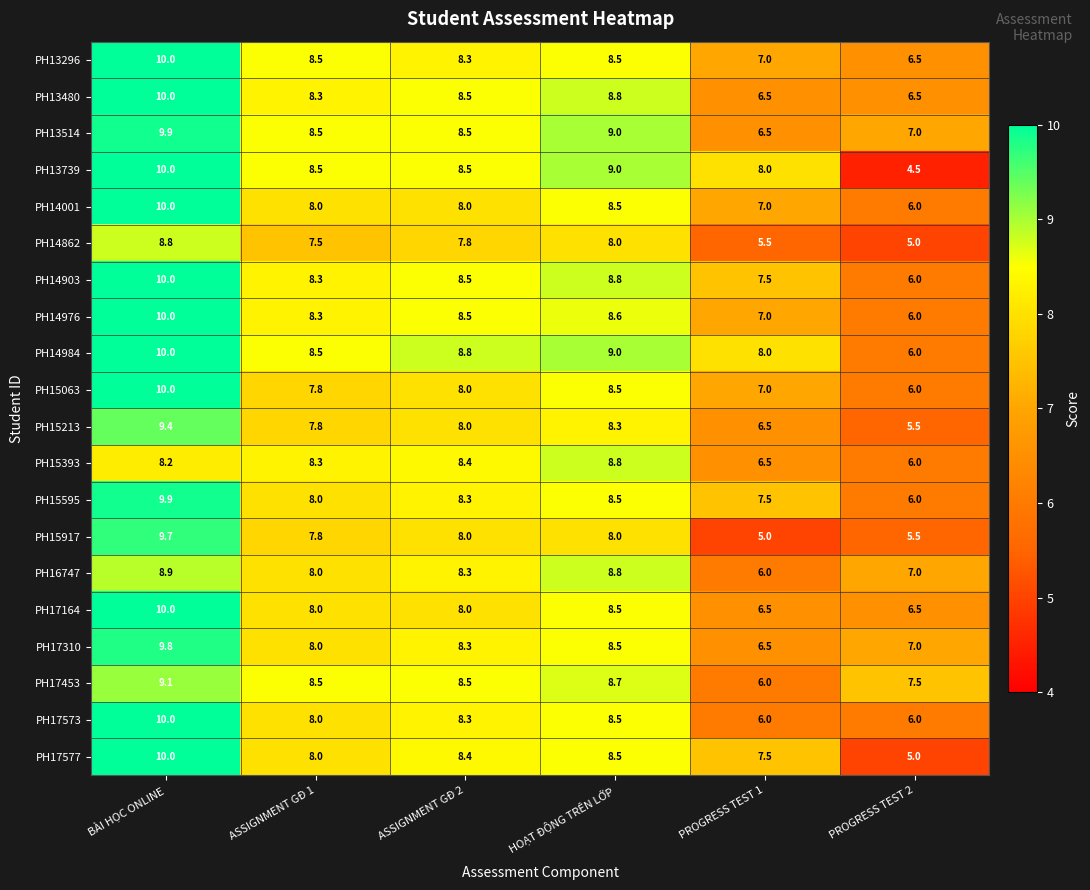

At which label does PH14001 first exceed 8?

BÀI HỌC ONLINE